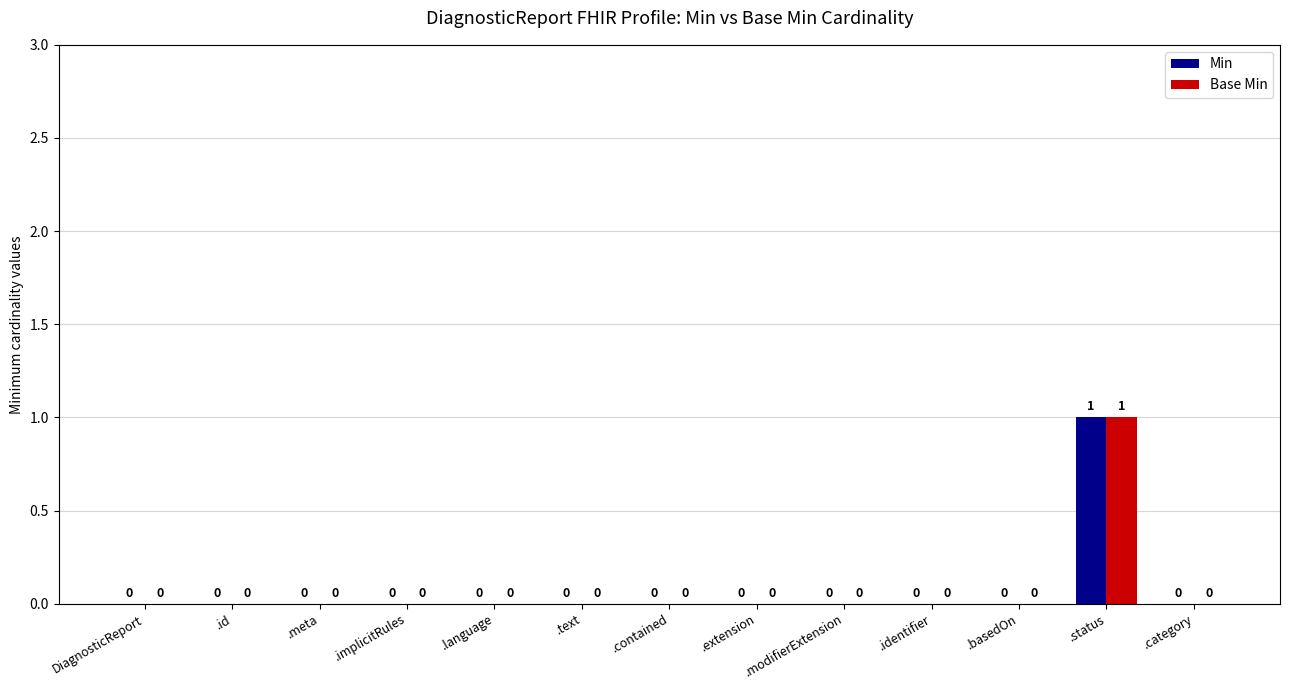

Which category has the highest value across all series?

.status